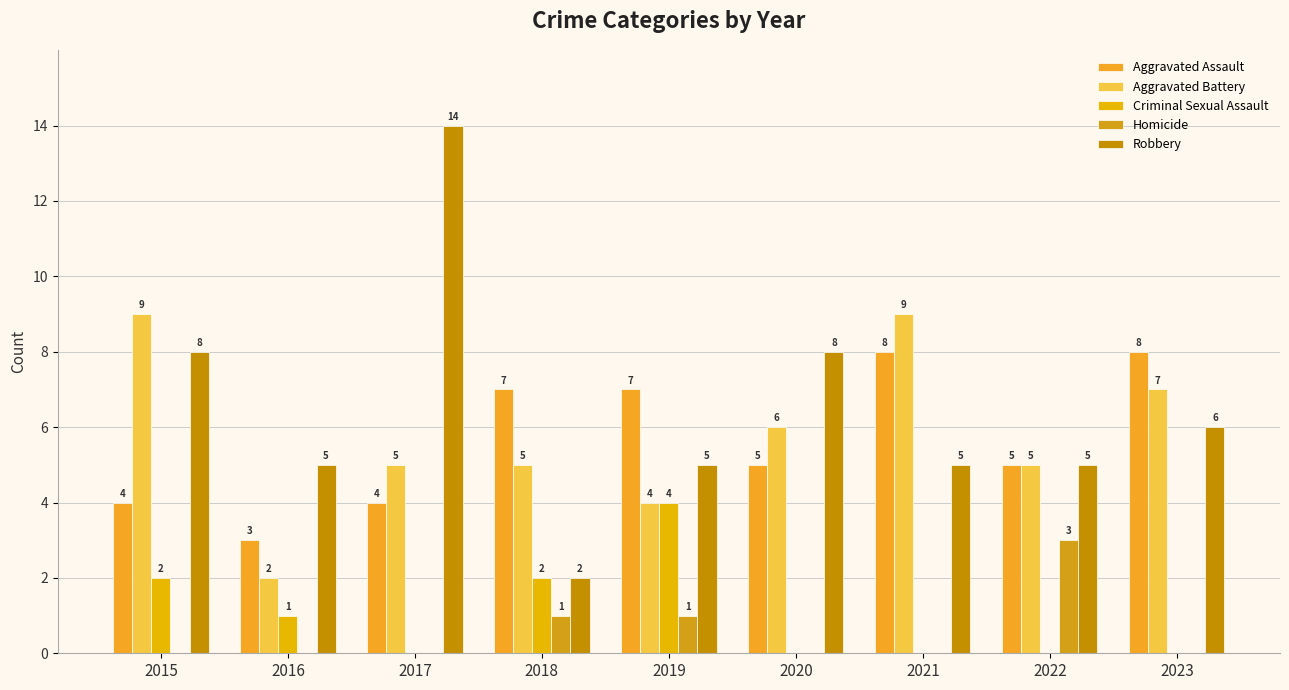

Are the bars grouped side by side (vs. stacked)?

Yes